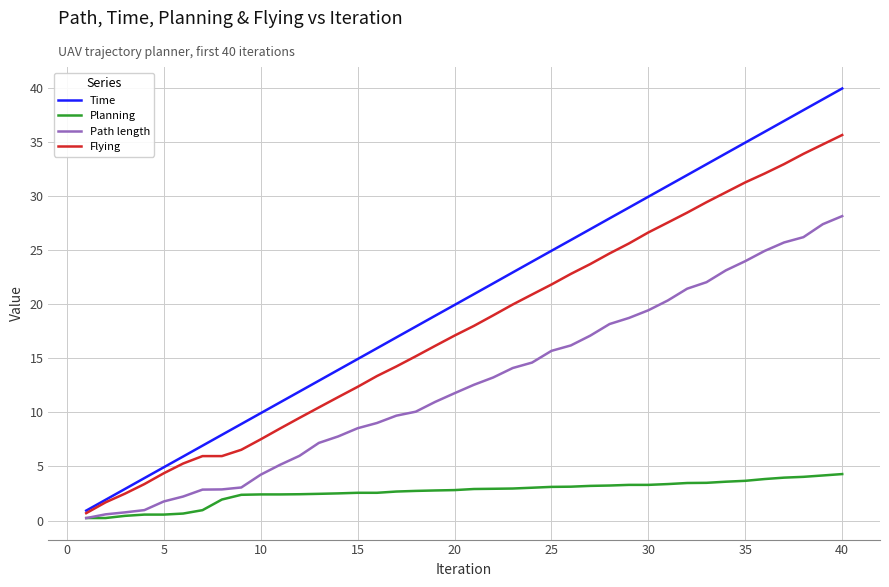

Which series has the widest spread of values?

Time